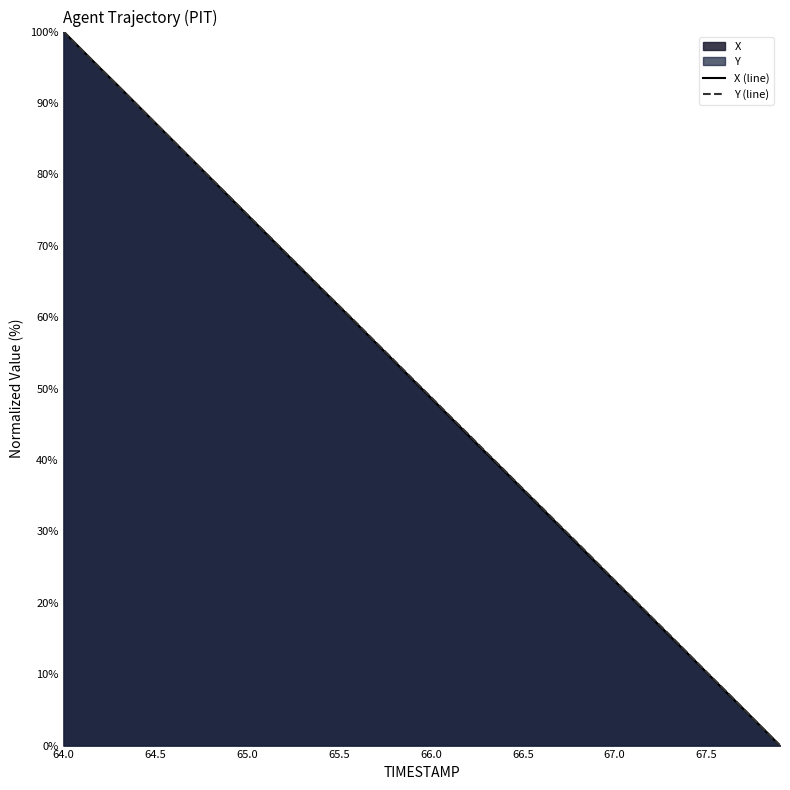

What is the total value across all series at 65.0?

148.7